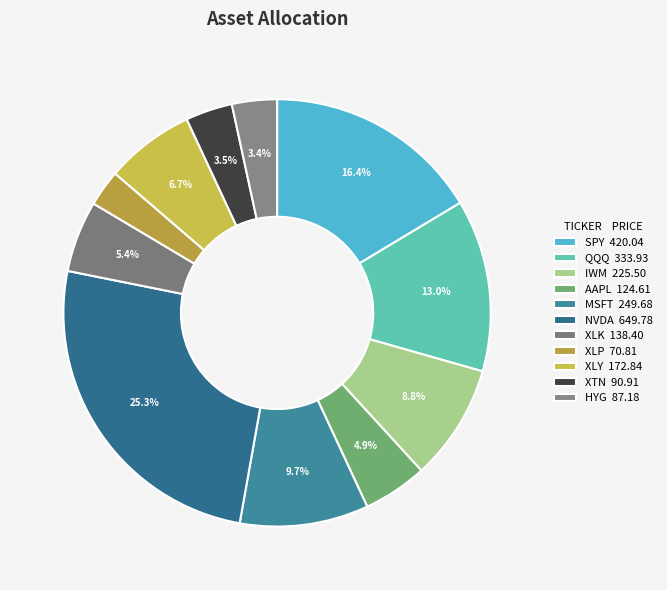

How many segments does this pie chart have?

11